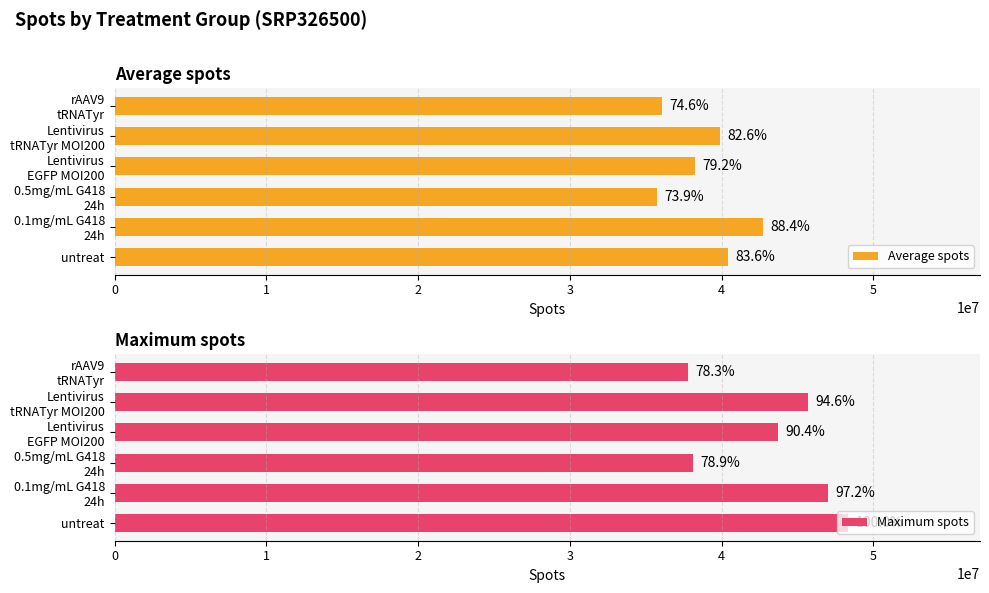

Which series has the largest range (max minus min)?

Maximum spots